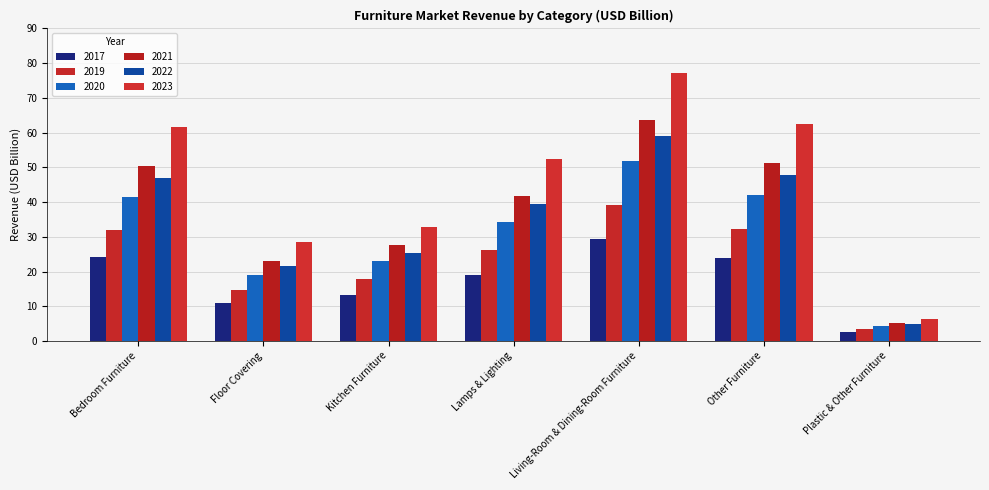

What is the label of the 5th bar from the right?

Kitchen Furniture